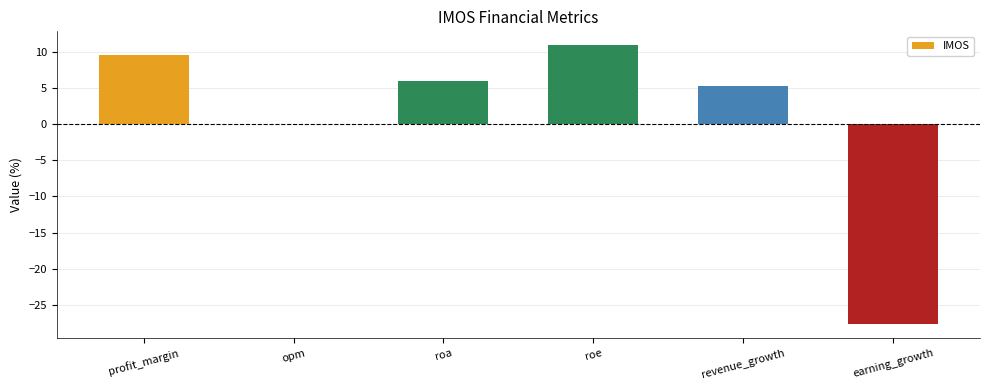

At which category does the chart reach its peak across all series?

roe